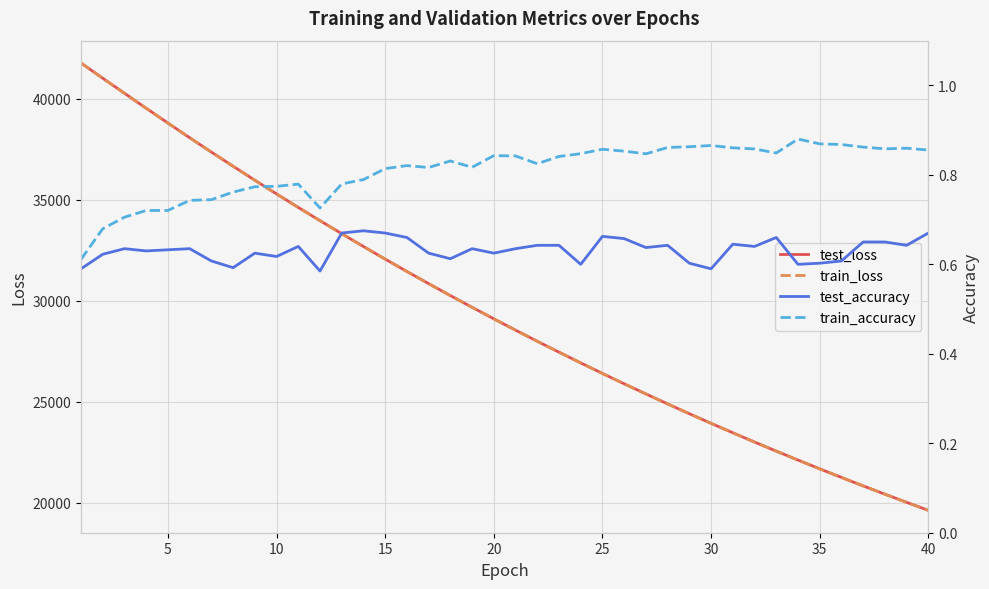

What is the maximum value for test_loss?

41755.9